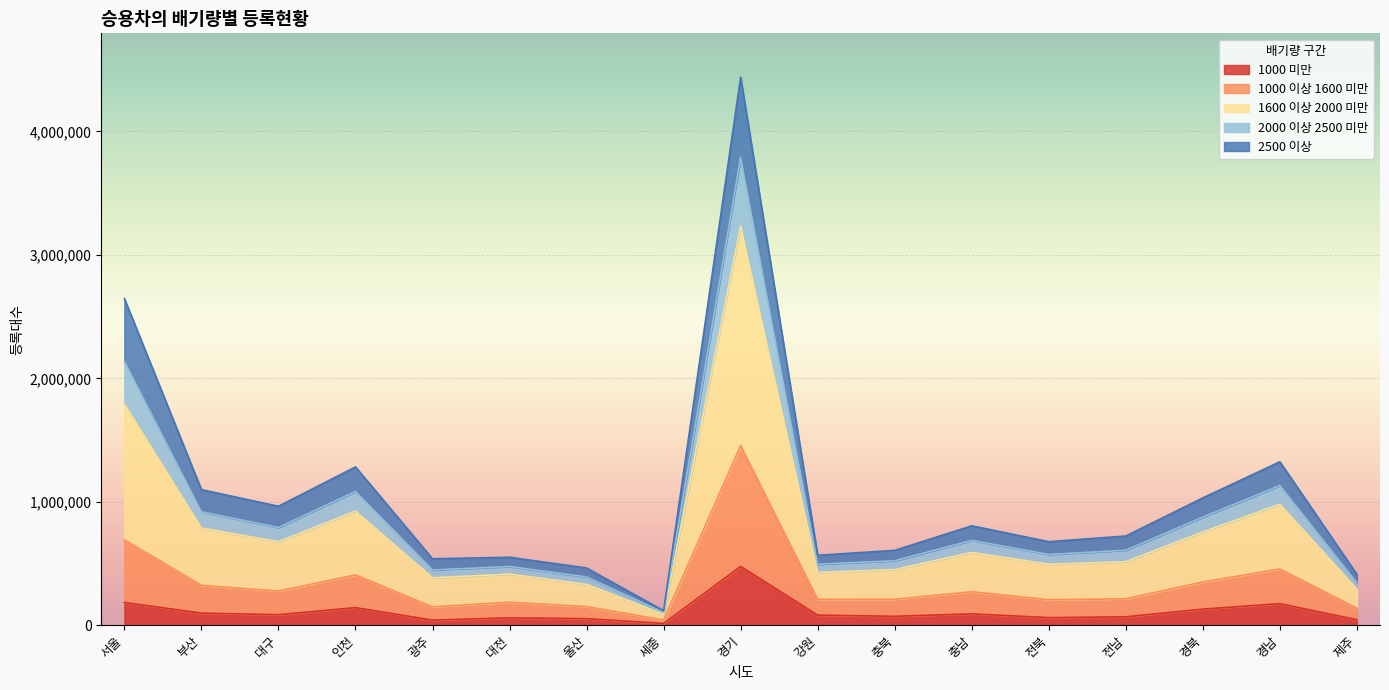

Where does the 1000 이상 1600 미만 series first go above 514827?

서울